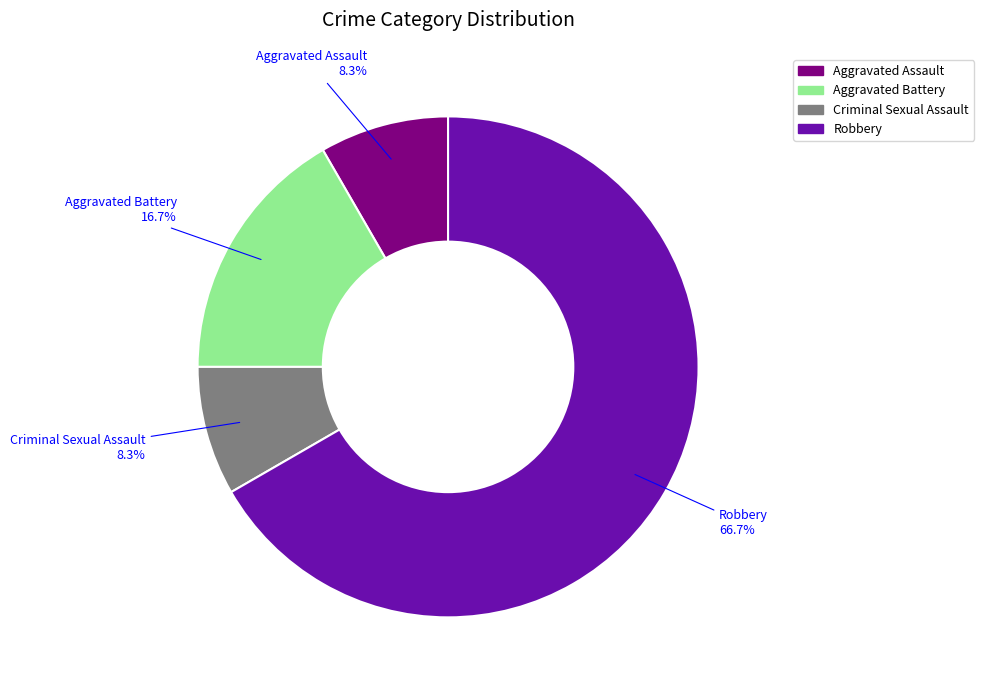

How many segments does this pie chart have?

4